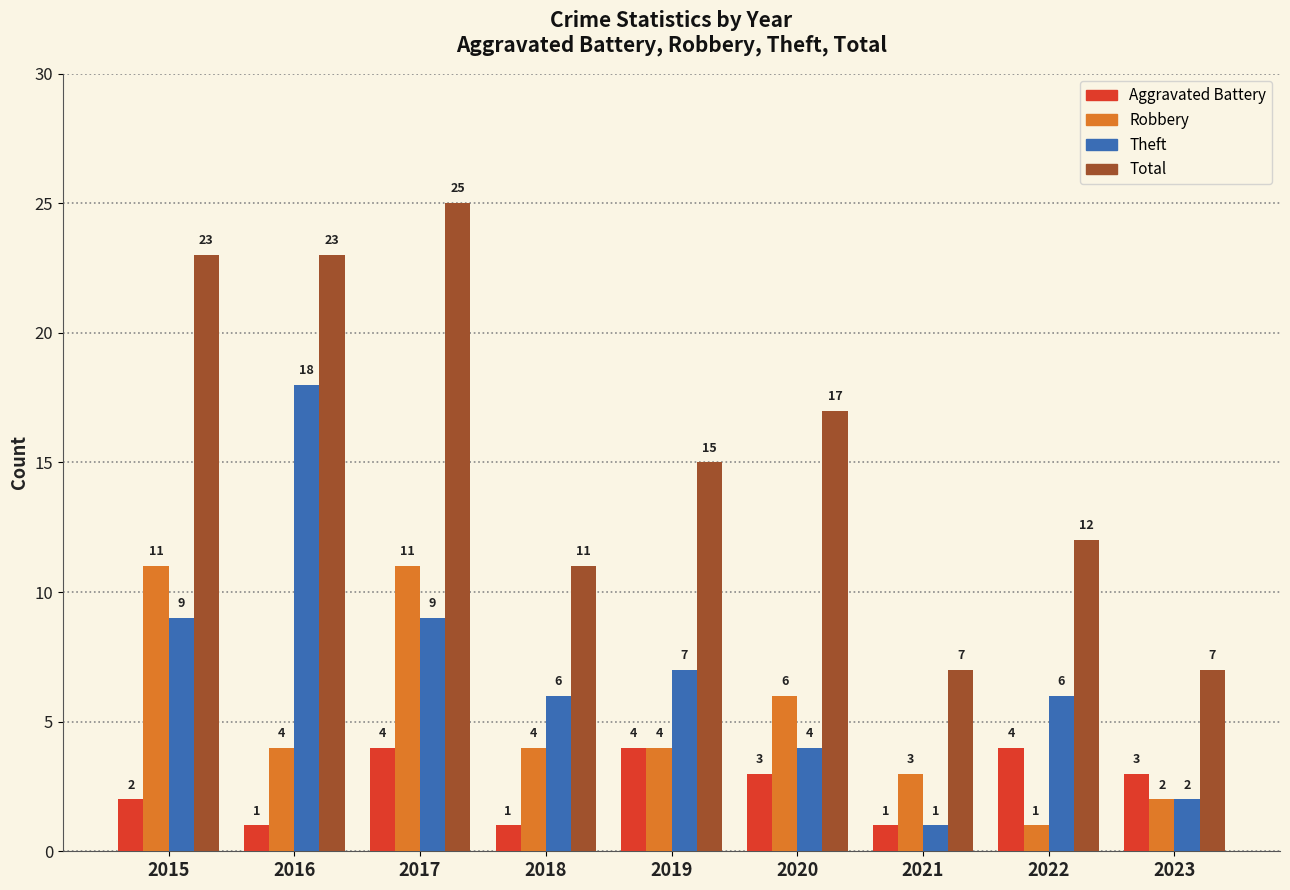

What is the maximum value for Aggravated Battery?

4